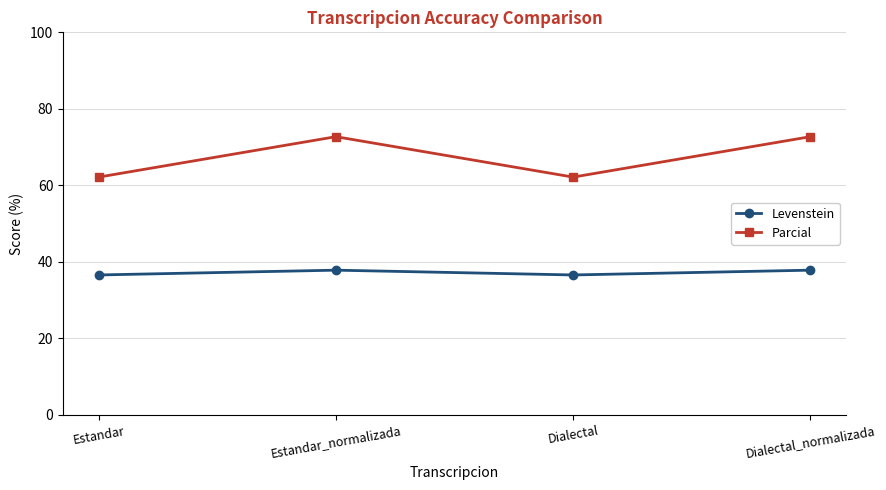

What is the difference between the Parcial values at Dialectal_normalizada and Dialectal?

10.6